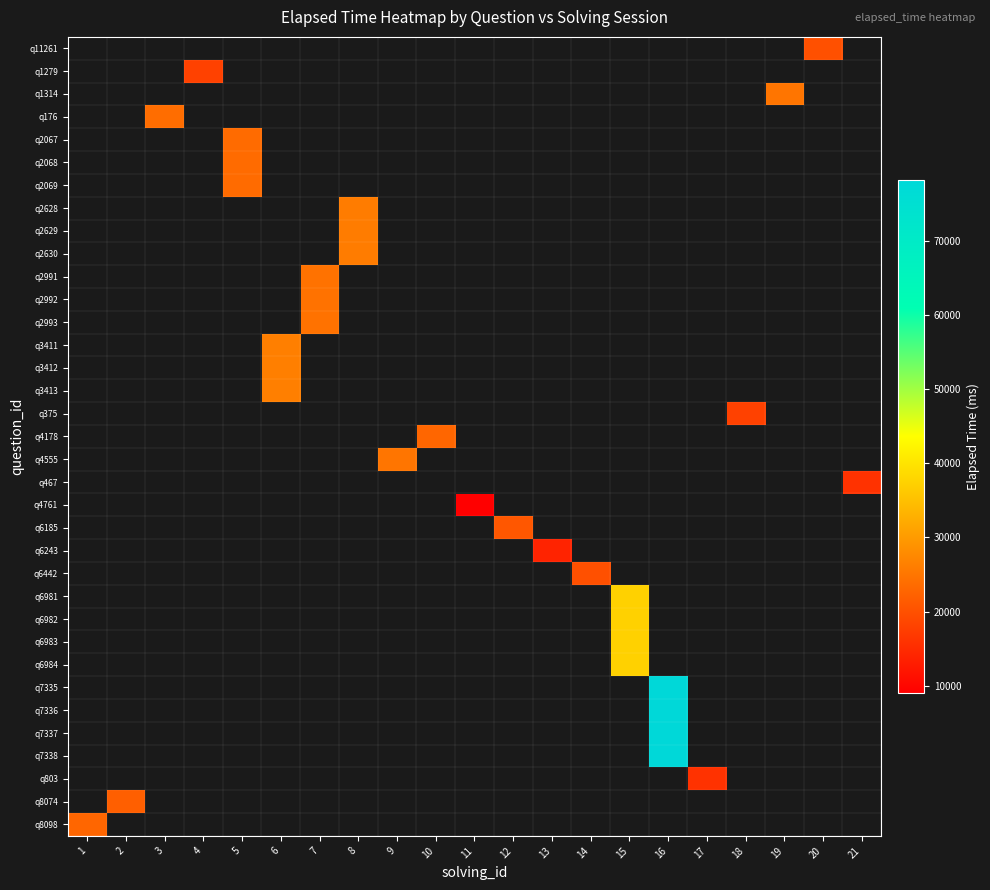

Which has a higher value, 10 or 1?

1